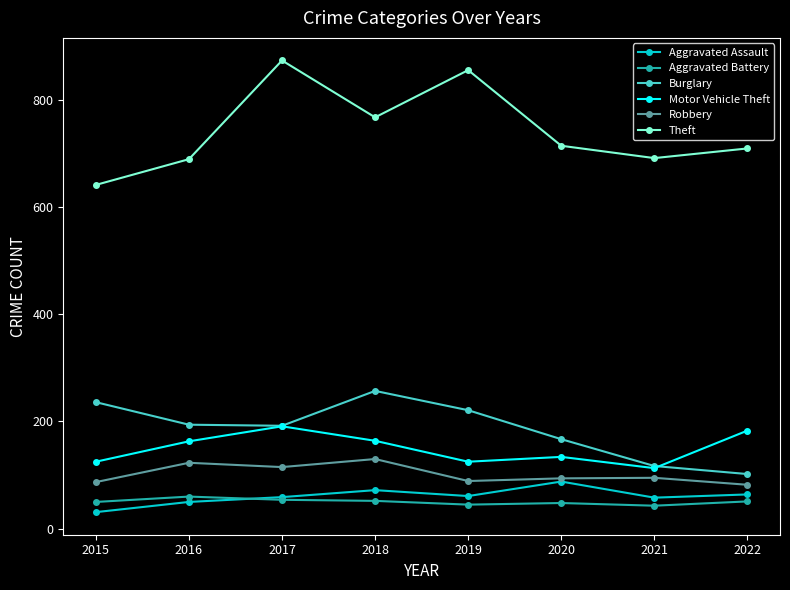

Read the Aggravated Battery value at 2019.

45